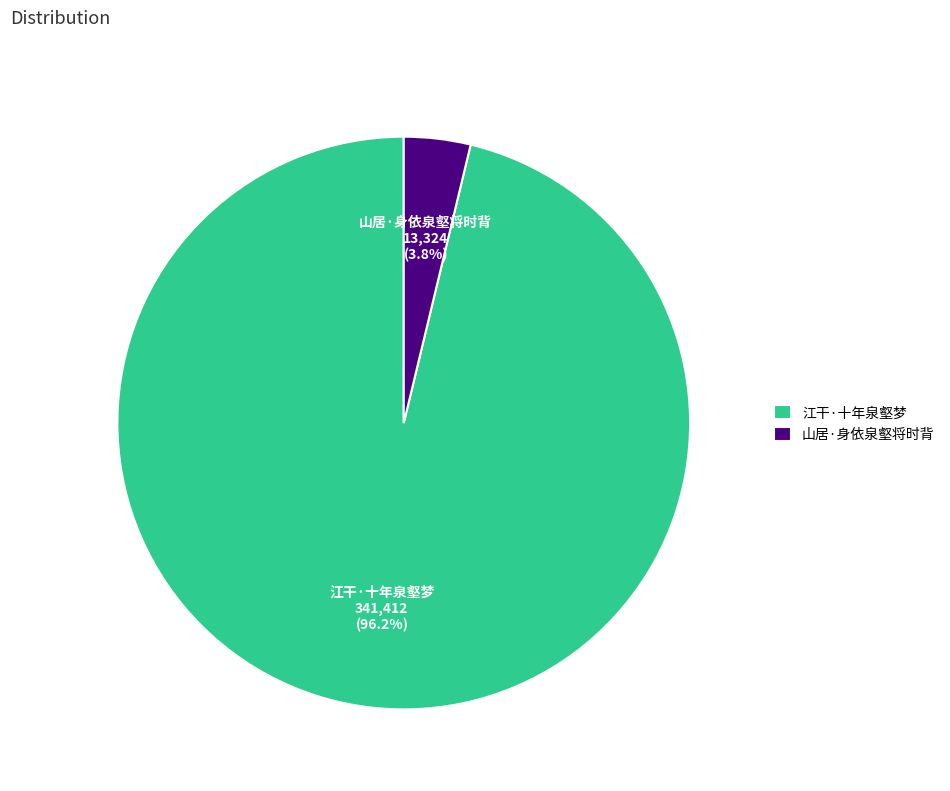

Which slice is the smallest?

山居·身依泉壑将时背